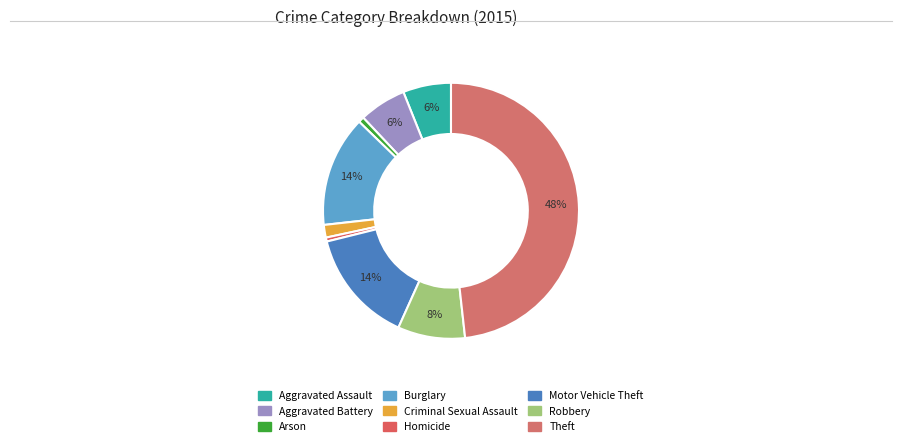

How many slices are in this pie chart?

9